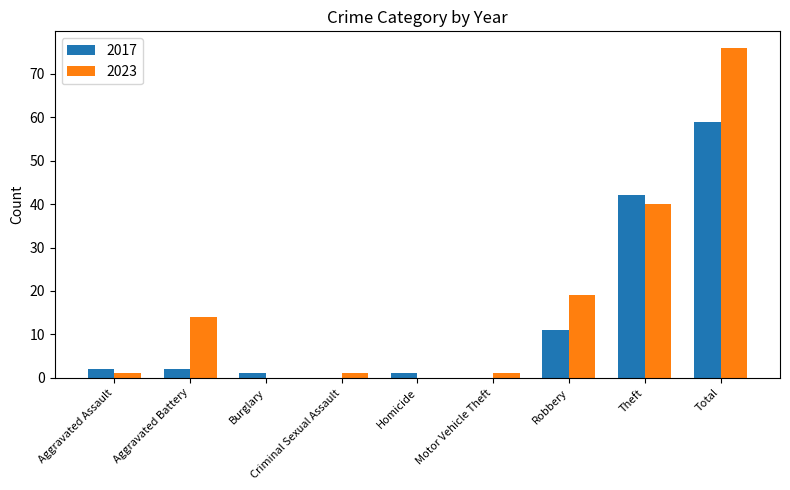

True or false: 2023 has a value of 9 at Robbery.

False